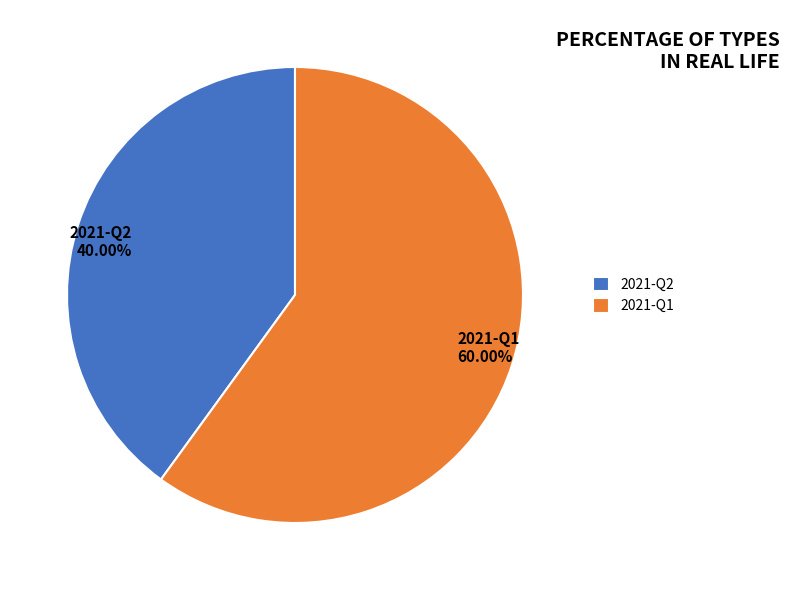

To the nearest percent, what is the combined percentage of 2021-Q1 and 2021-Q2?

100%